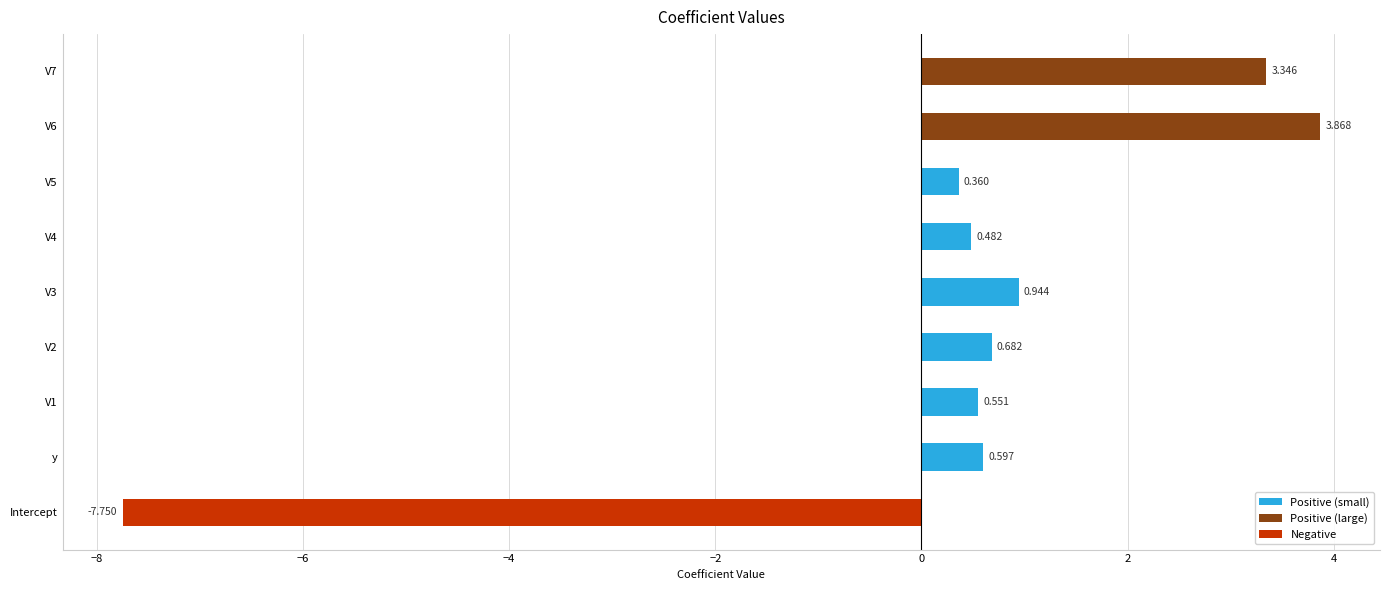

List the labels in order of value, largest first.

V6, V7, V3, V2, y, V1, V4, V5, Intercept